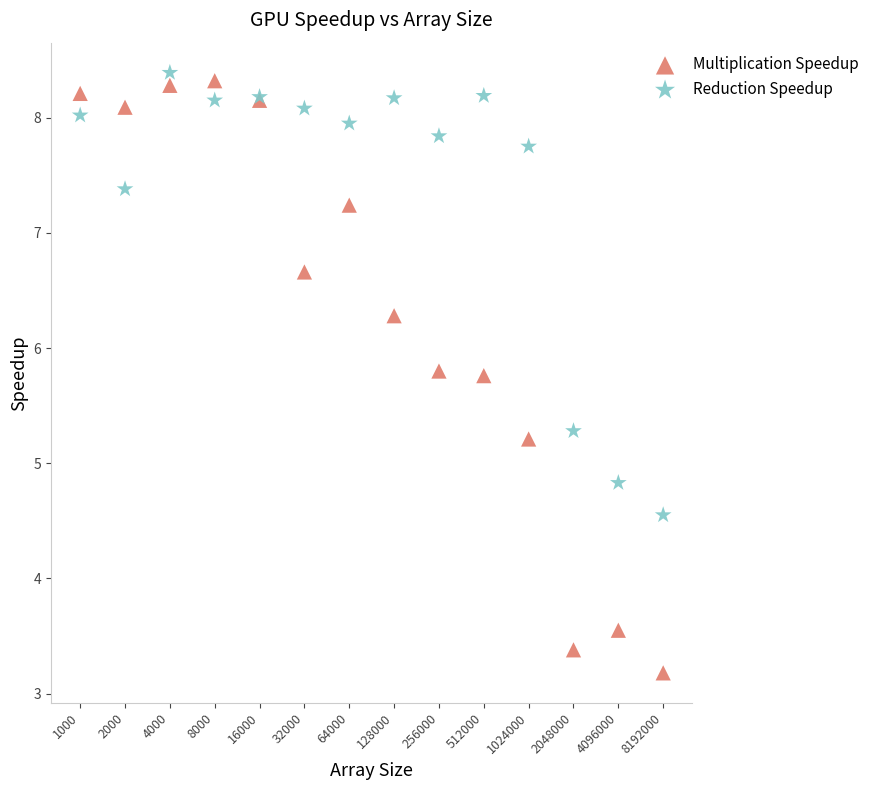

Which series has the widest spread of Y values?

Multiplication Speedup